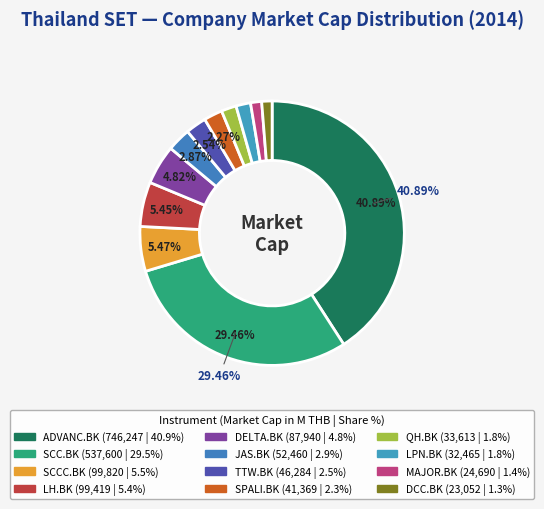

Combined, what portion of the pie is DELTA.BK and ADVANC.BK?

45.7%